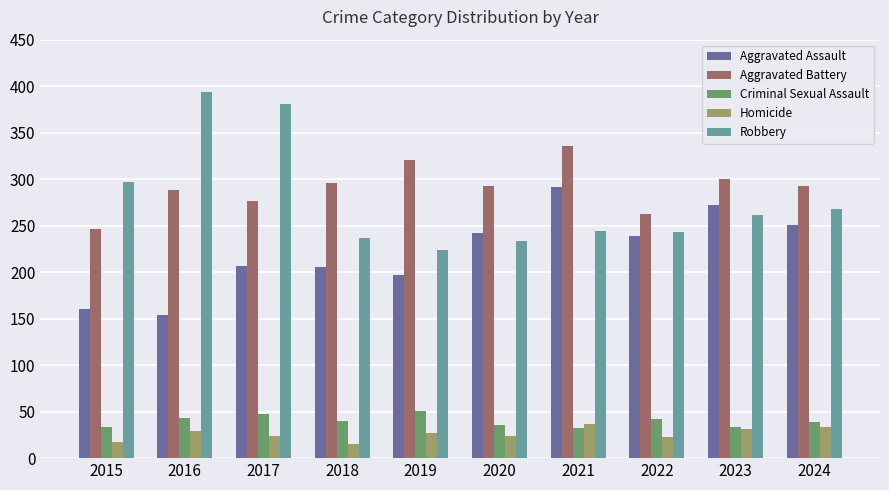

Is the value of Criminal Sexual Assault at 2017 greater than the value of Aggravated Battery at 2021?

No